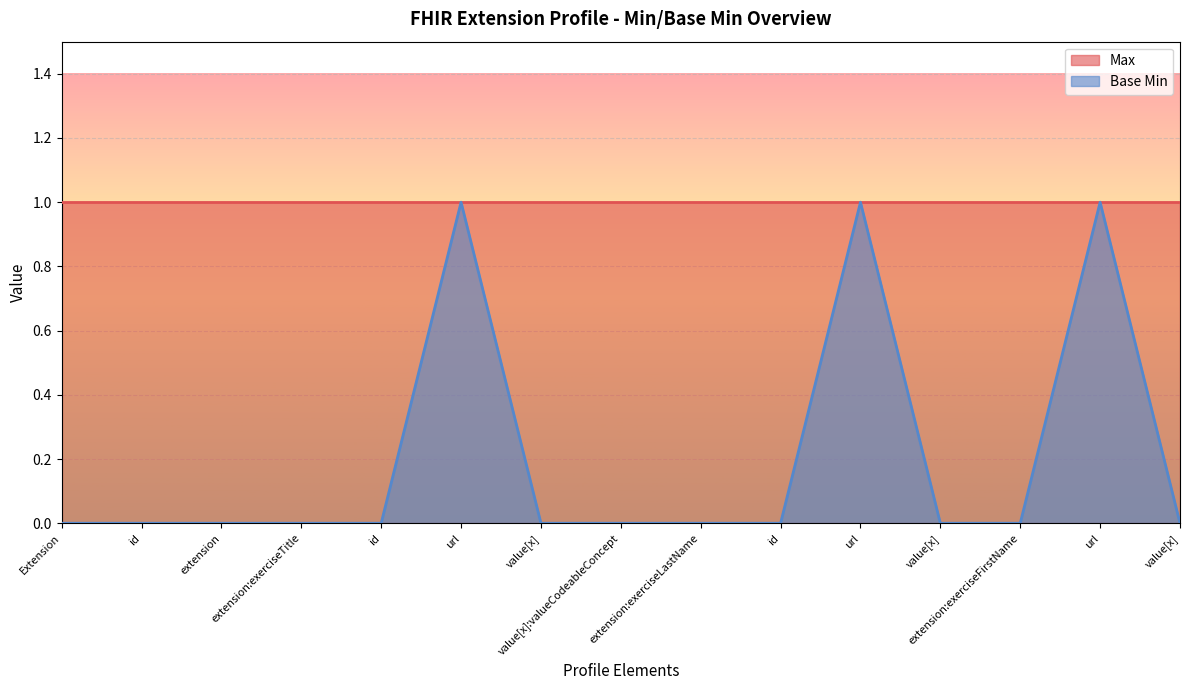

True or false: the data has more than 2 interior local peaks.

True